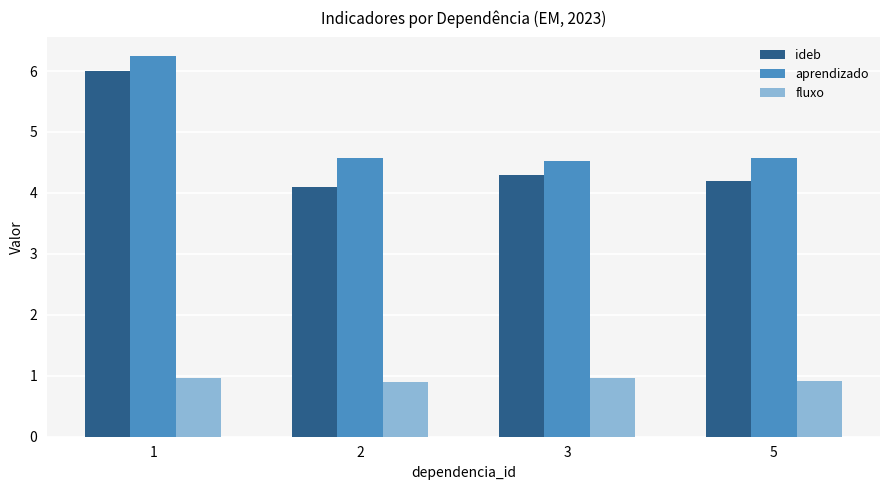

List the labels in order of ideb value, largest first.

1, 3, 5, 2